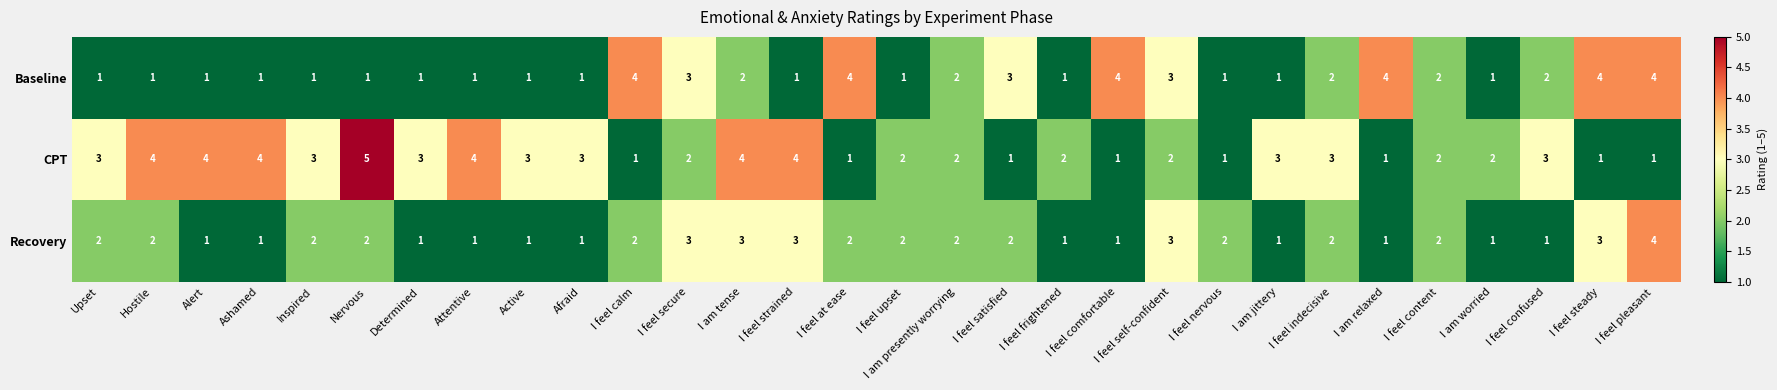

What is the minimum value shown in the chart?

1